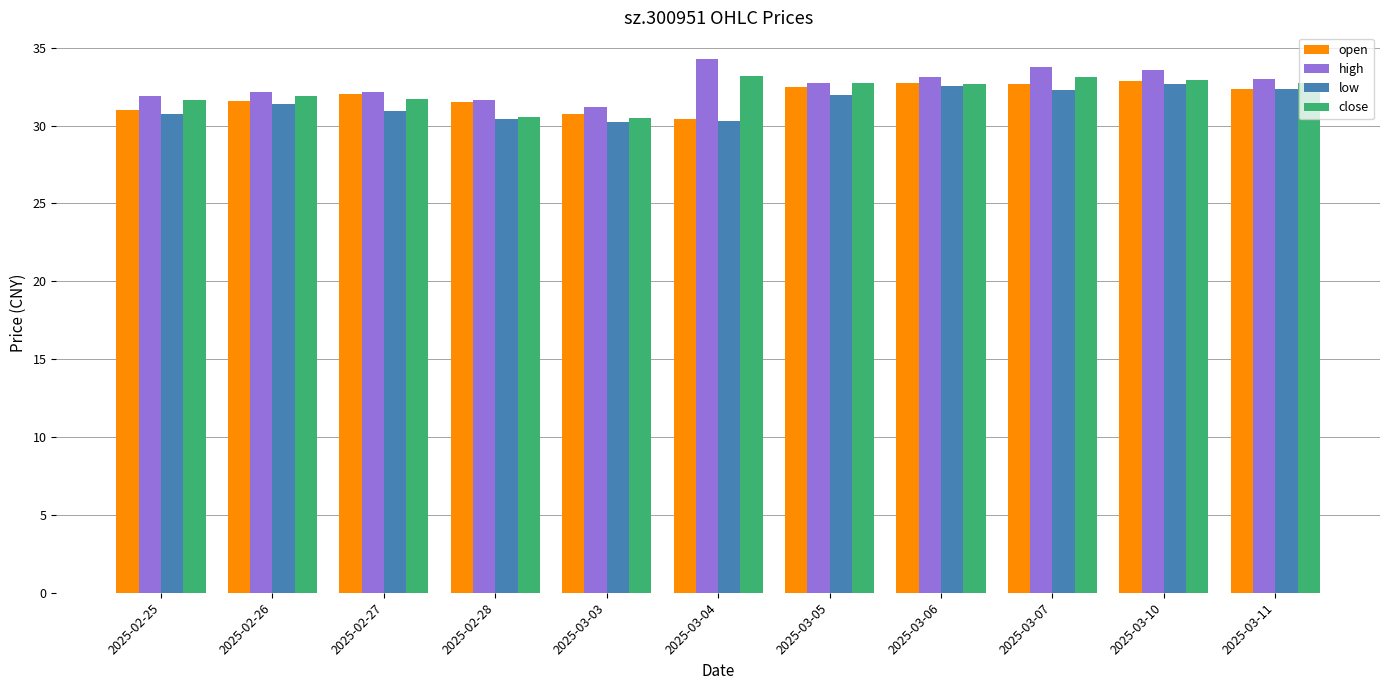

Is it true that open equals 14.3 at 2025-03-03?

False